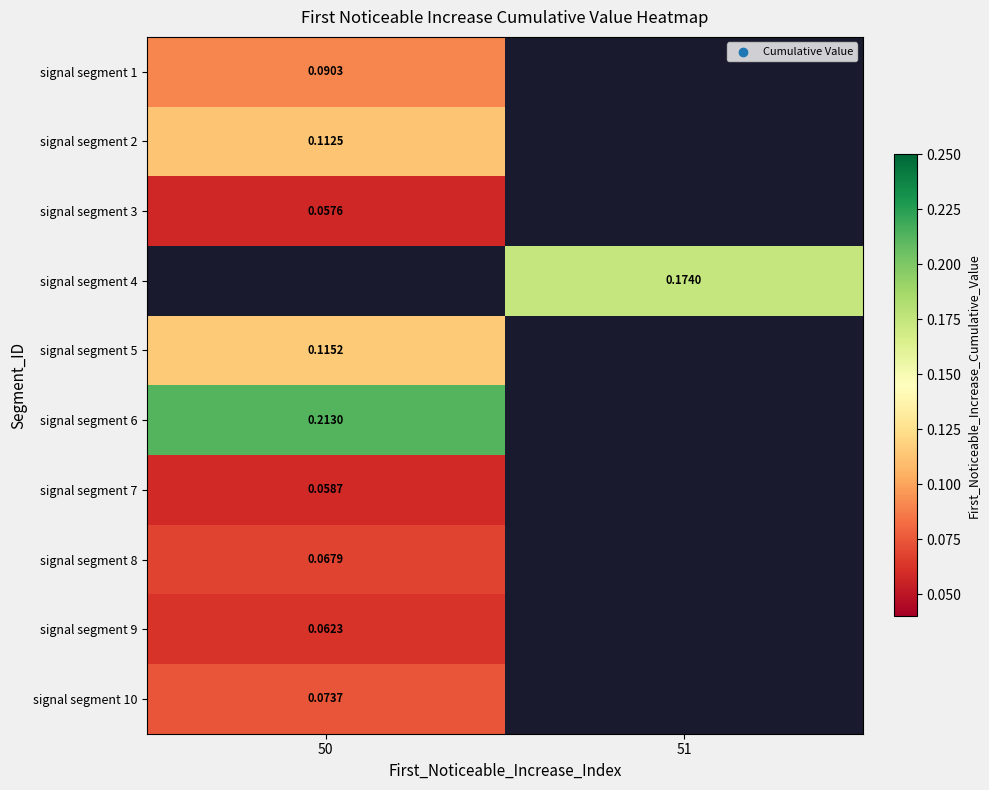

Is the value of signal segment 4 at 51 greater than the value of signal segment 2 at 50?

Yes